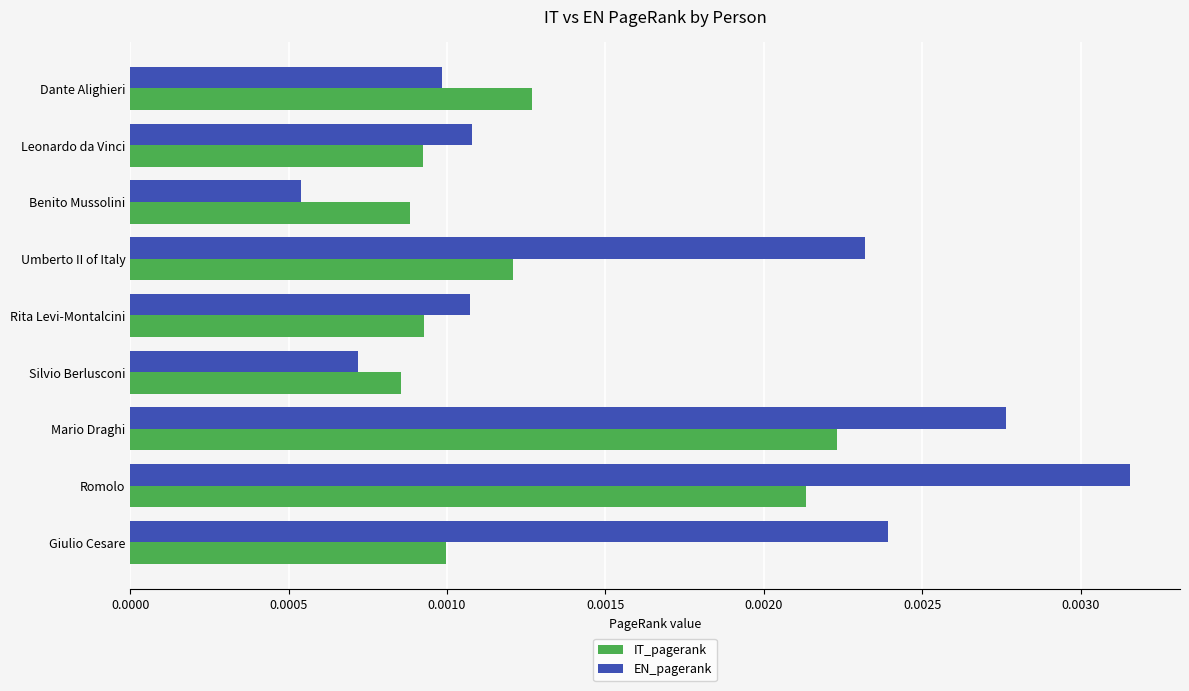

List the series in order of their peak value, lowest first.

IT_pagerank, EN_pagerank